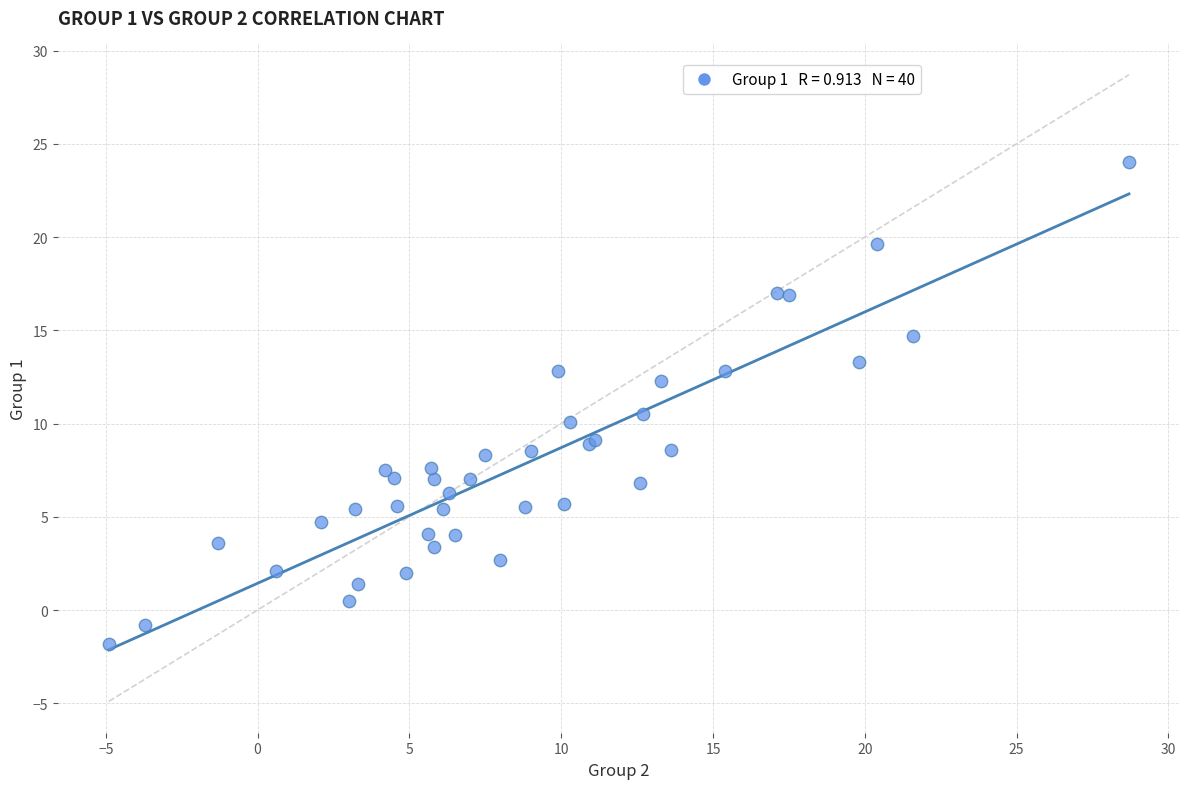

What Y value in the scatter plot is closest to 11?

10.5